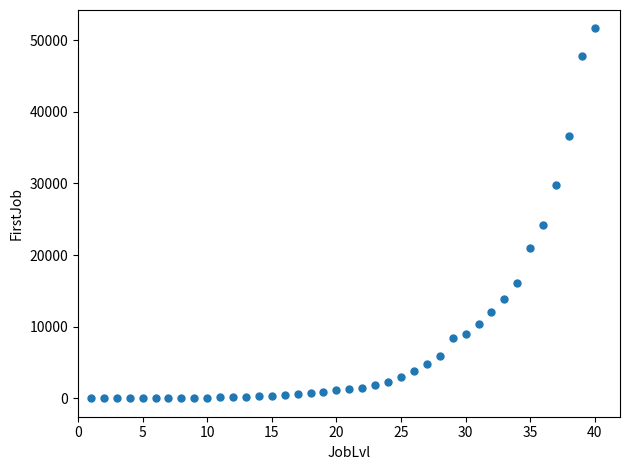

What Y value in the scatter plot is closest to 25813?

24207